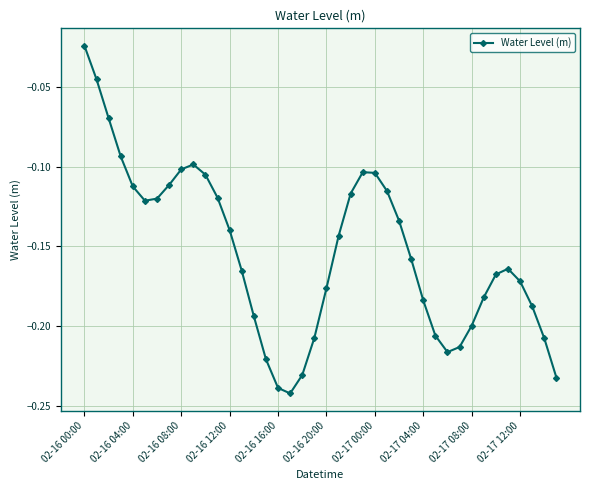

What is the sum of all values?

-6.1